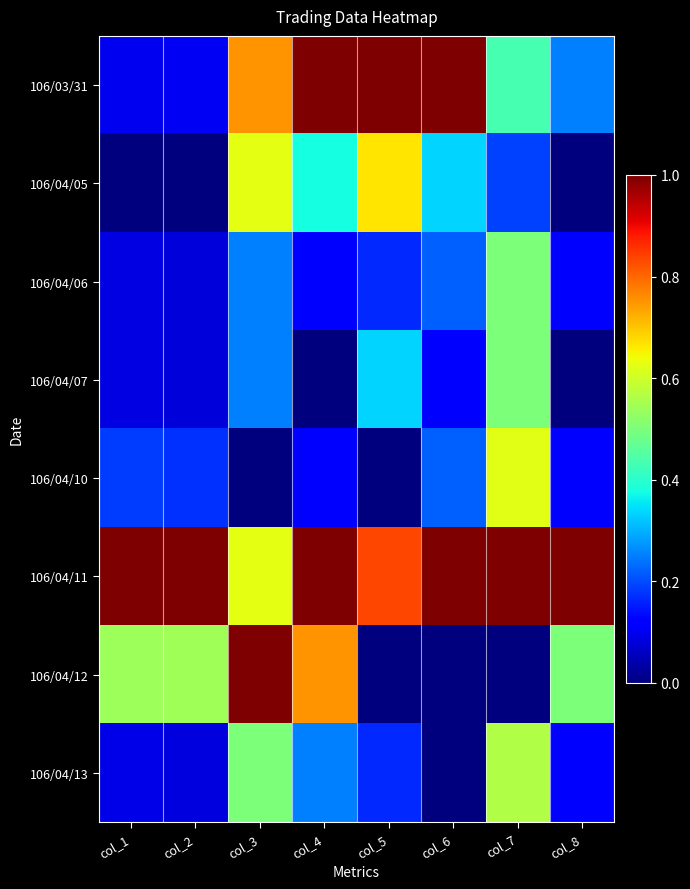

Which series has the largest total across all categories?

106/04/11